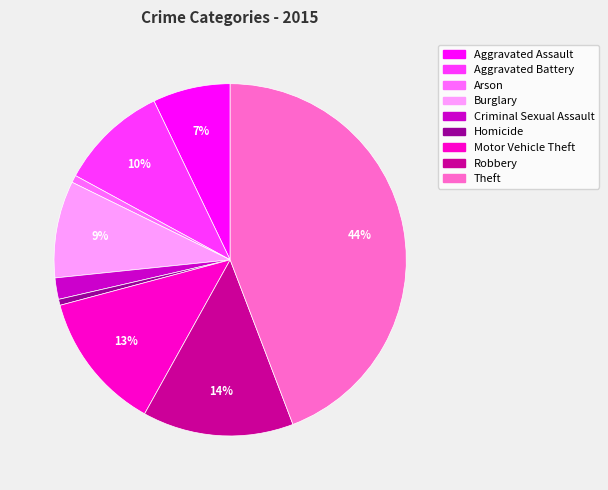

To the nearest percent, what percentage of the pie is Aggravated Assault?

7%